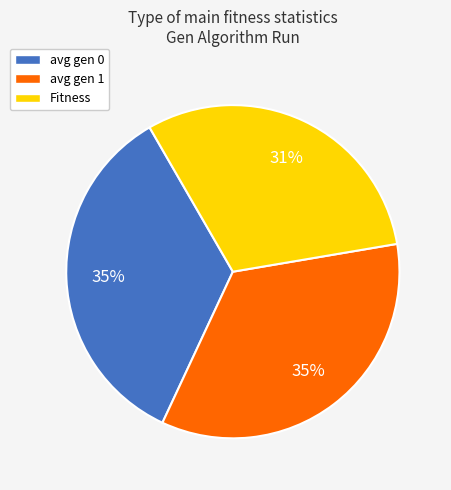

To the nearest percent, what is the difference between the largest and smallest slice percentages?

4%